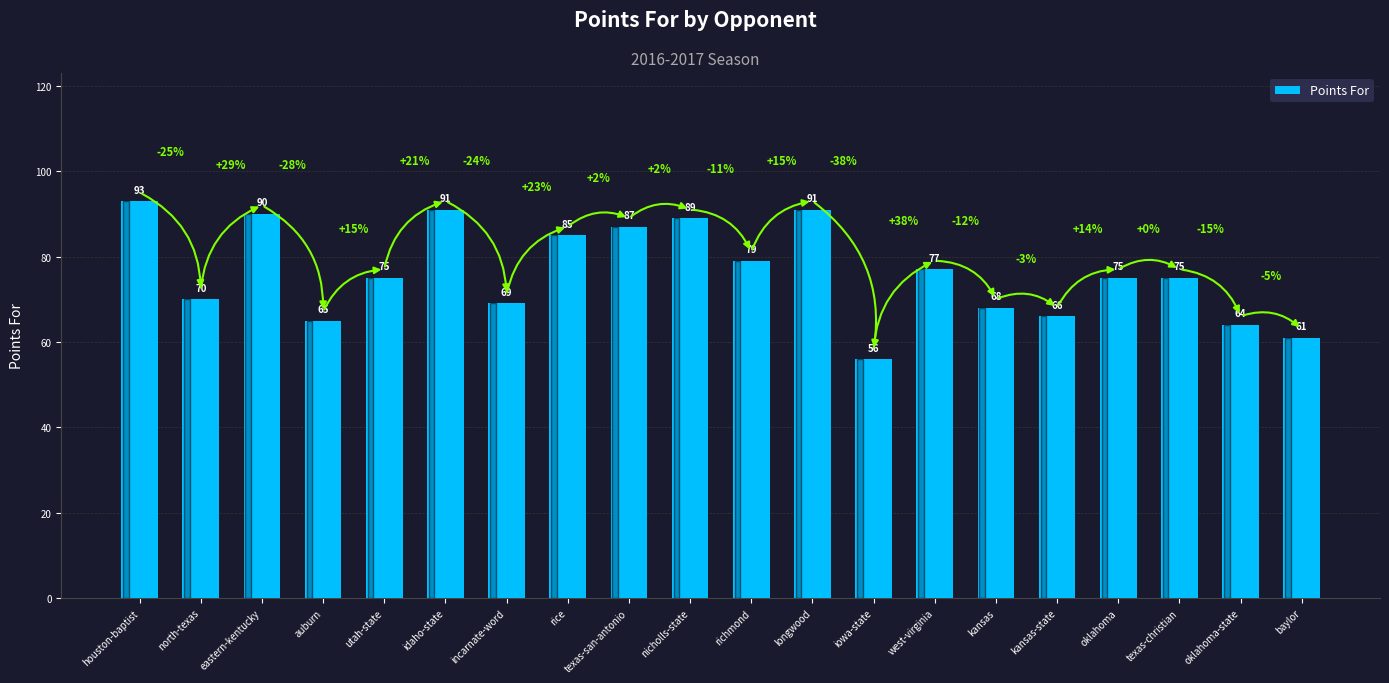

Reading left to right, extract all data points from this chart.

houston-baptist=93	north-texas=70	eastern-kentucky=90	auburn=65	utah-state=75	idaho-state=91	incarnate-word=69	rice=85	texas-san-antonio=87	nicholls-state=89	richmond=79	longwood=91	iowa-state=56	west-virginia=77	kansas=68	kansas-state=66	oklahoma=75	texas-christian=75	oklahoma-state=64	baylor=61